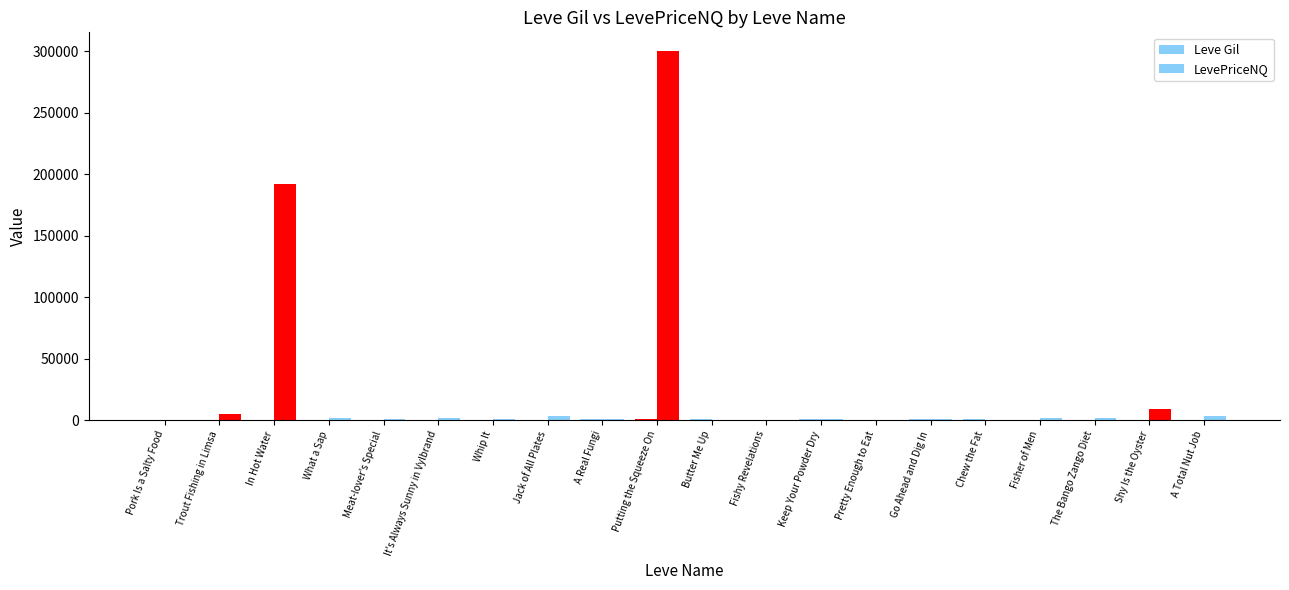

What is the highest value of the LevePriceNQ series?

300167.1